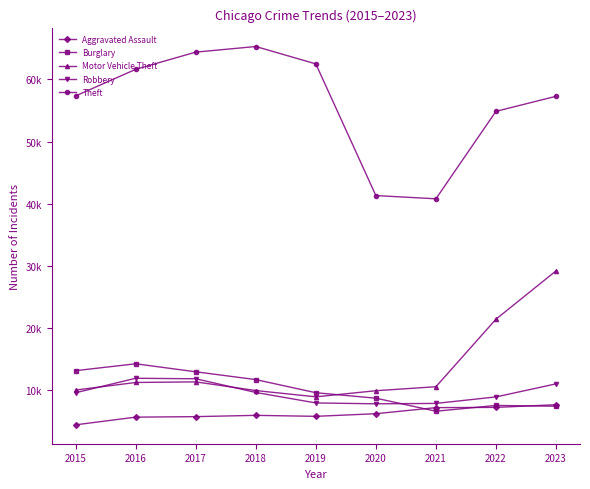

Does the chart have visible grid lines?

No